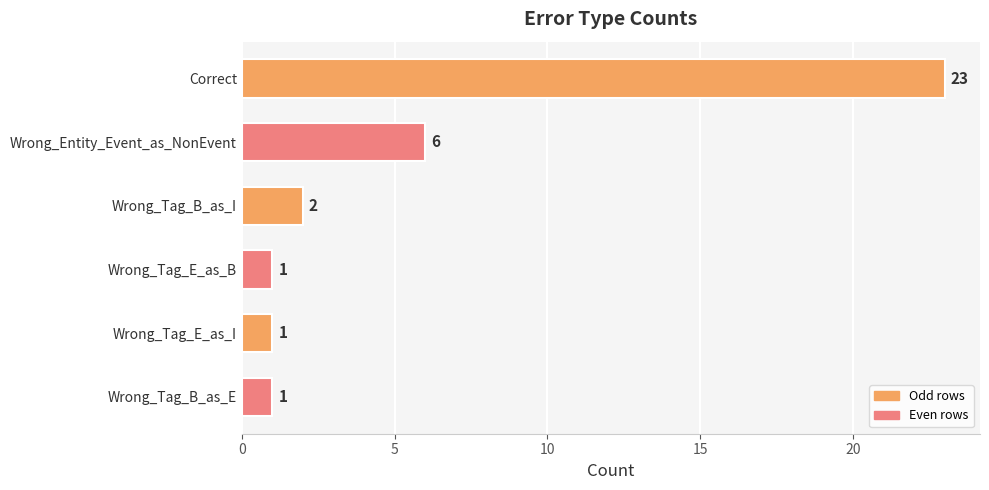

What is the sum of all values?

34